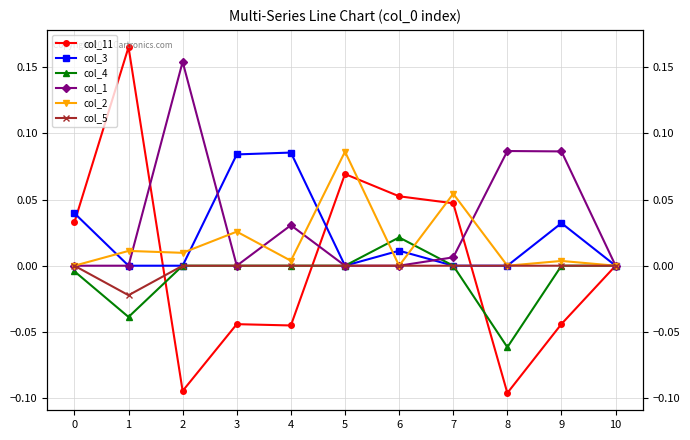

How many lines are shown in the chart?

6